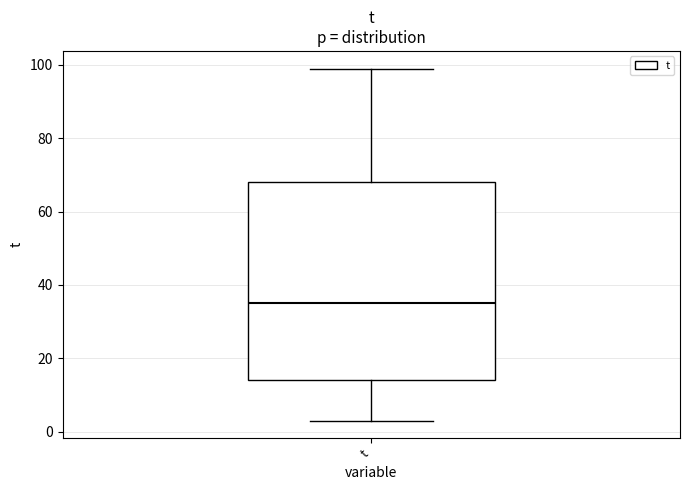

Where is the upper edge of the box for t on the y-axis? The values are not printed on the chart, so give them approximately, as read against the axis.

68